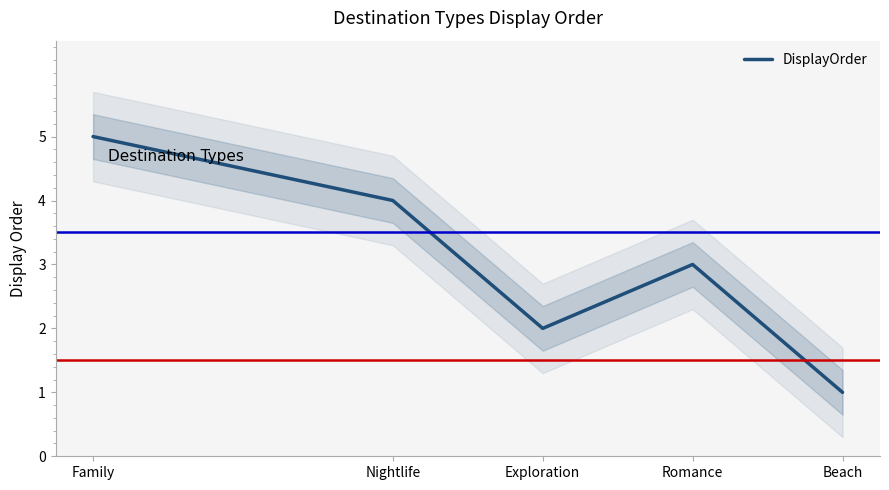

True or false: the data has more than 2 interior local peaks.

False